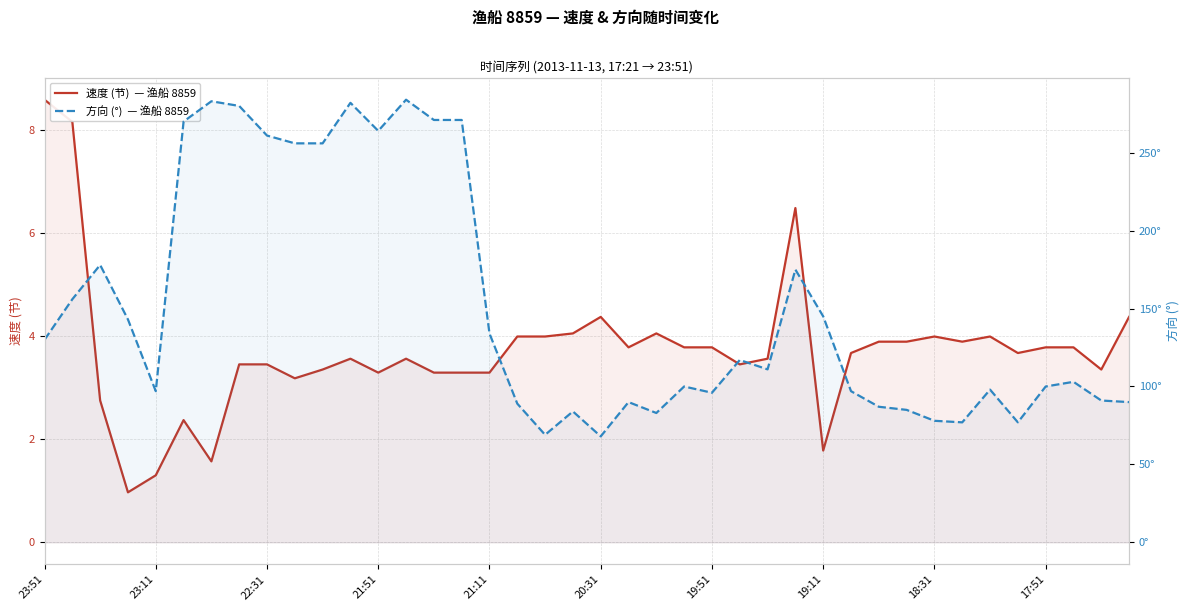

Count the number of data series in this chart.

2